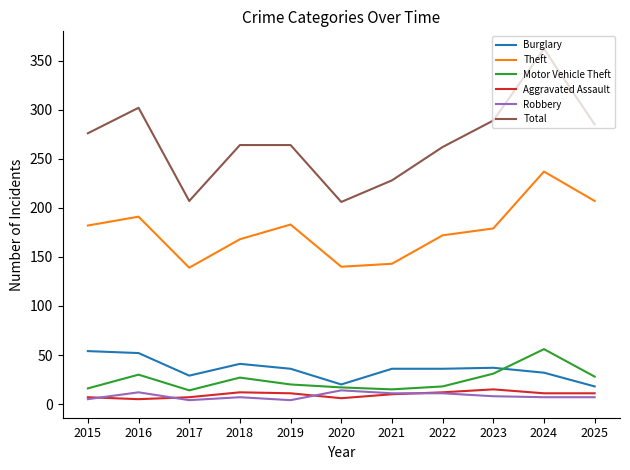

What is the difference between the second highest and second lowest values in the Motor Vehicle Theft series?

16